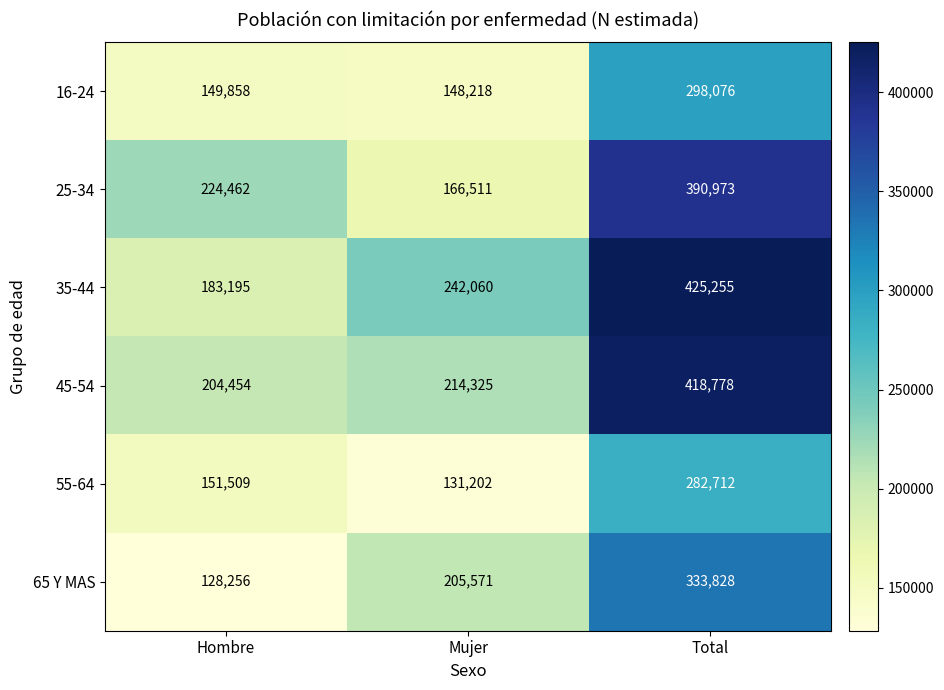

At how many categories does at least one series exceed 141377?

3